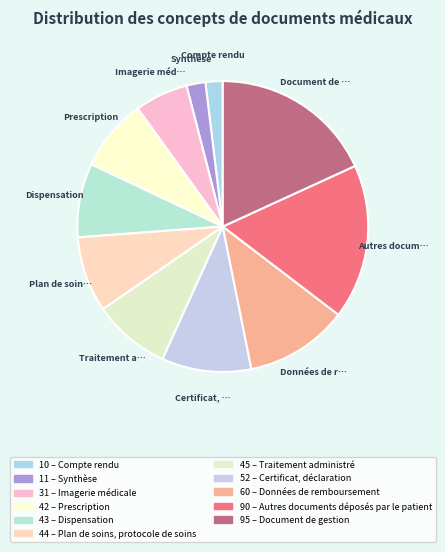

To the nearest percent, what is the difference between the largest and smallest slice percentages?

16%